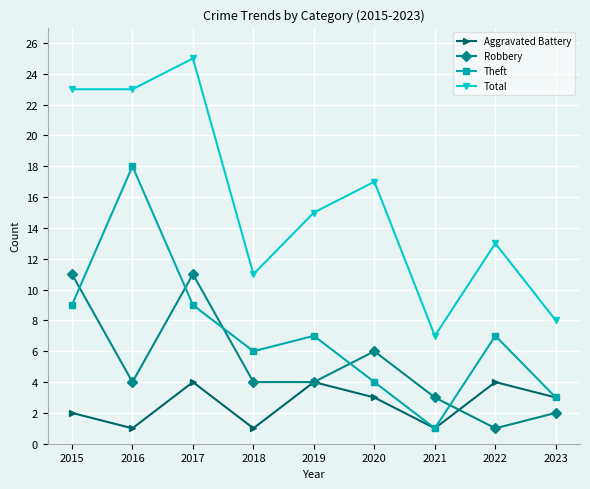

True or false: Total and Robbery cross at least once.

False